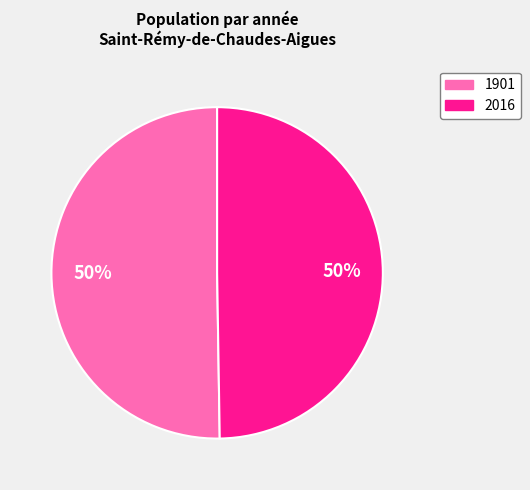

To the nearest percent, what portion does 2016 represent?

50%